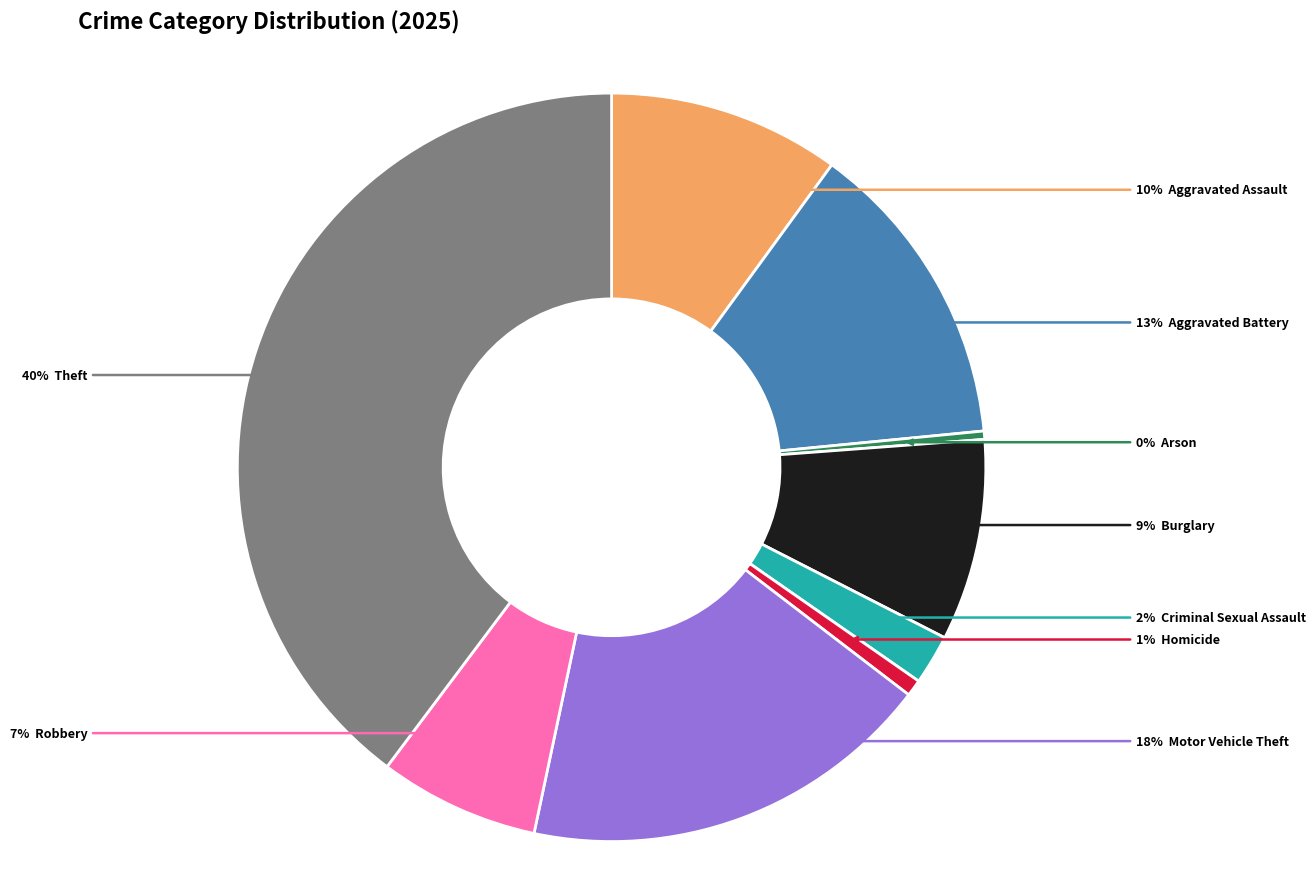

To the nearest percent, what is the average slice percentage?

11%